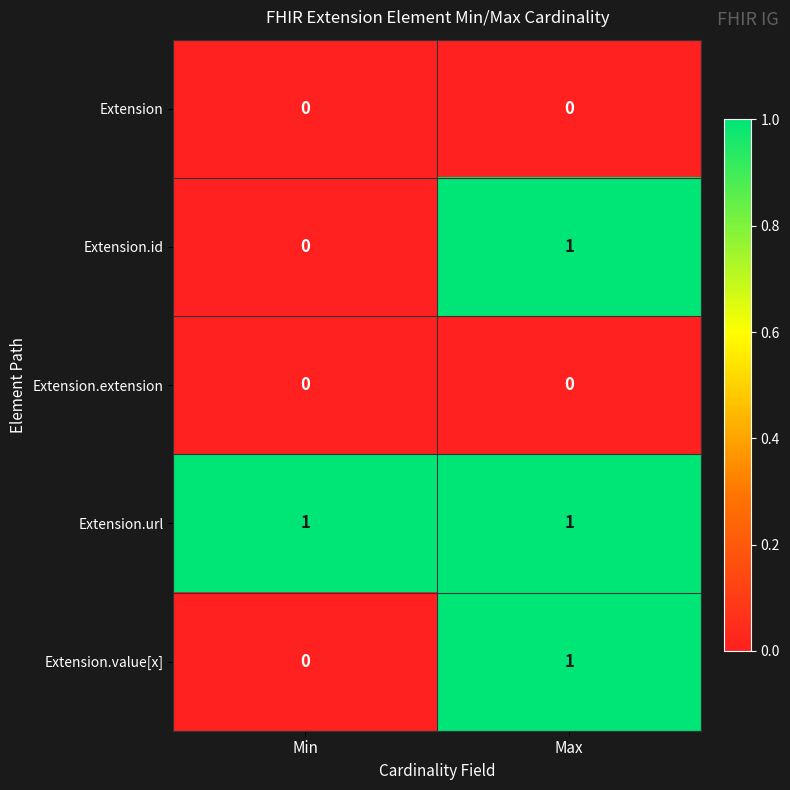

The value of Extension.value[x] at Max is 1. True or false?

True